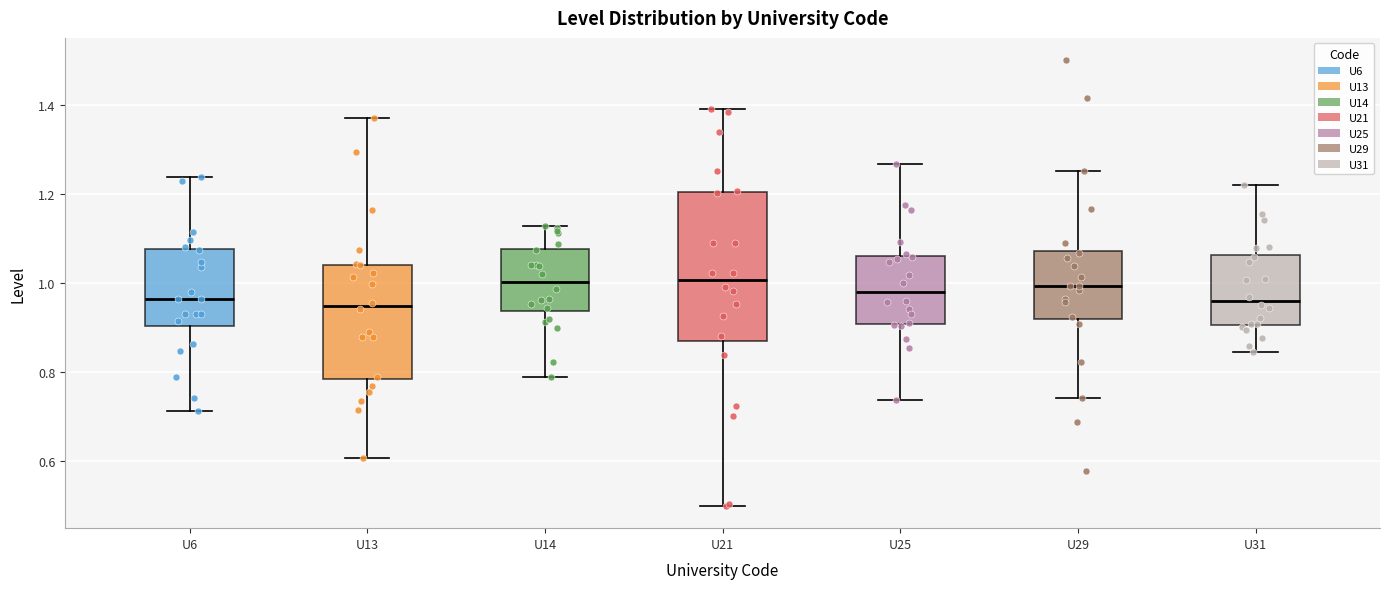

Comparing the boxes themselves (not the whiskers), which one is the tallest?

U21